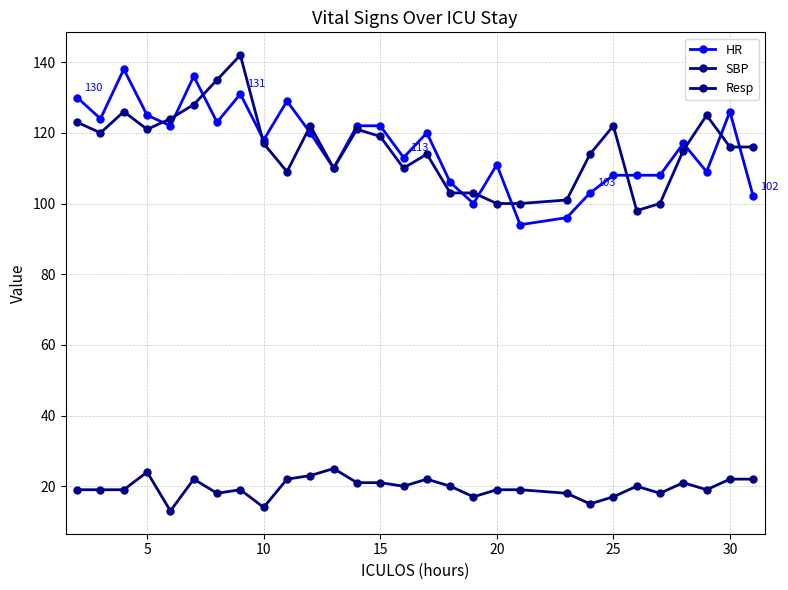

Reading left to right, transcribe all the data shown in this chart.

HR: 130	124	138	125	122	136	123	131	118	129	120	110	122	122	113	120	106	100	111	94	96	103	108	108	108	117	109	126	102
SBP: 123	120	126	121	124	128	135	142	117	109	122	110	121	119	110	114	103	103	100	100	101	114	122	98	100	115	125	116	116
Resp: 19	19	19	24	13	22	18	19	14	22	23	25	21	21	20	22	20	17	19	19	18	15	17	20	18	21	19	22	22